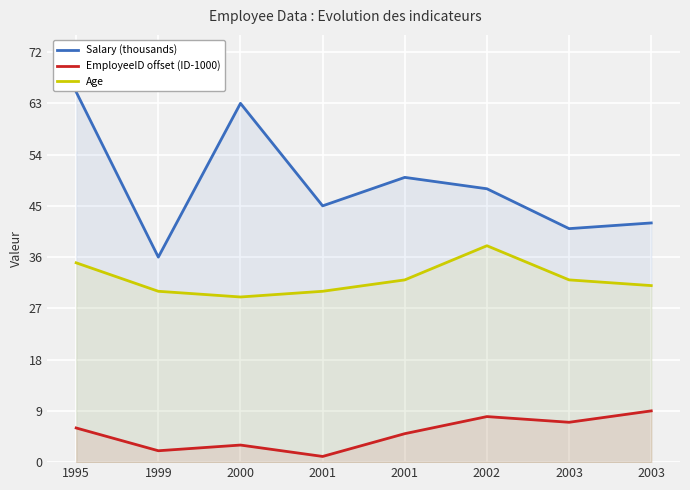

What is the maximum value for EmployeeID offset (ID-1000)?

9